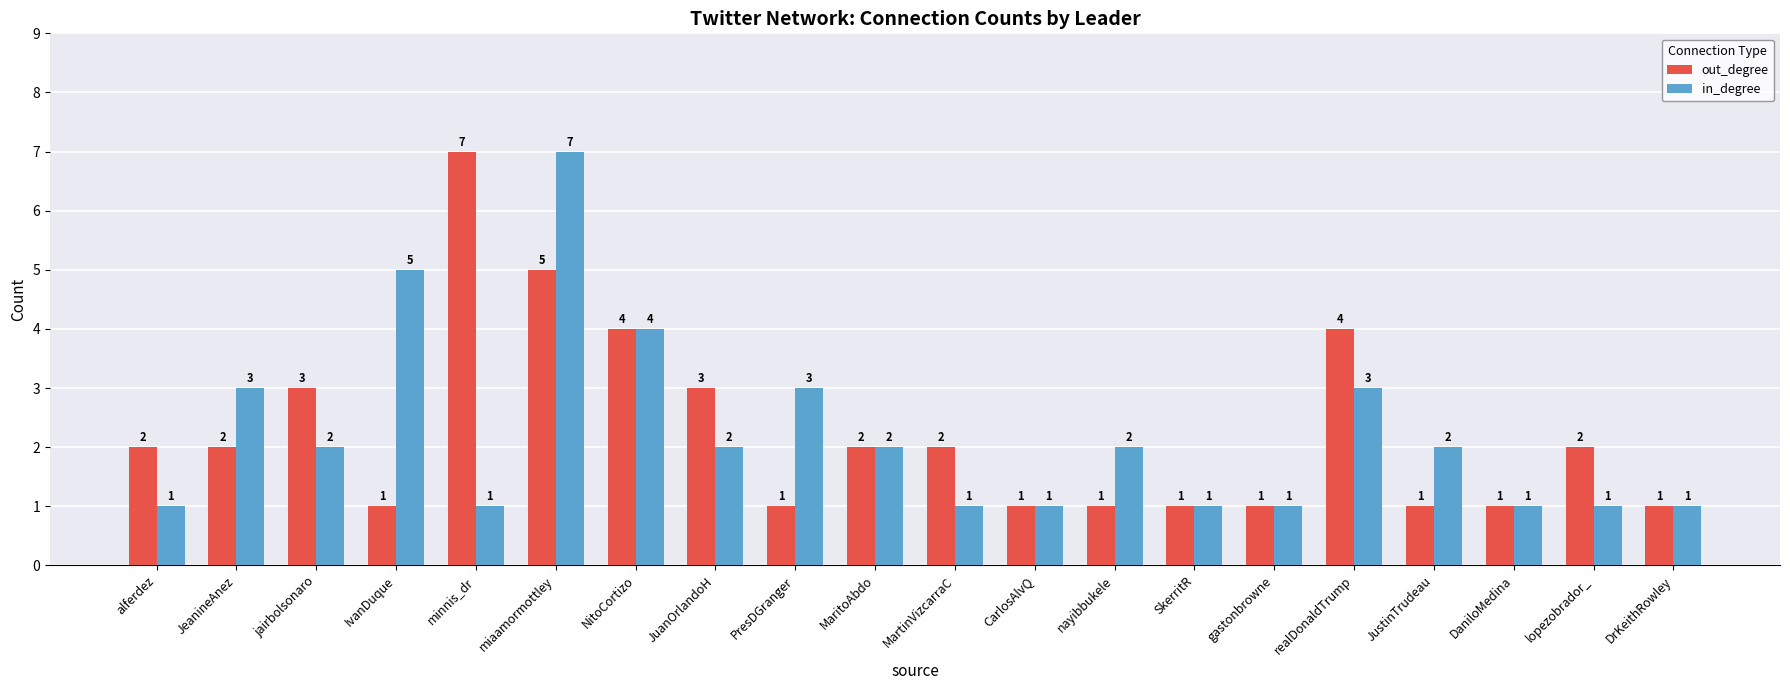

How many bars are there in total?

40